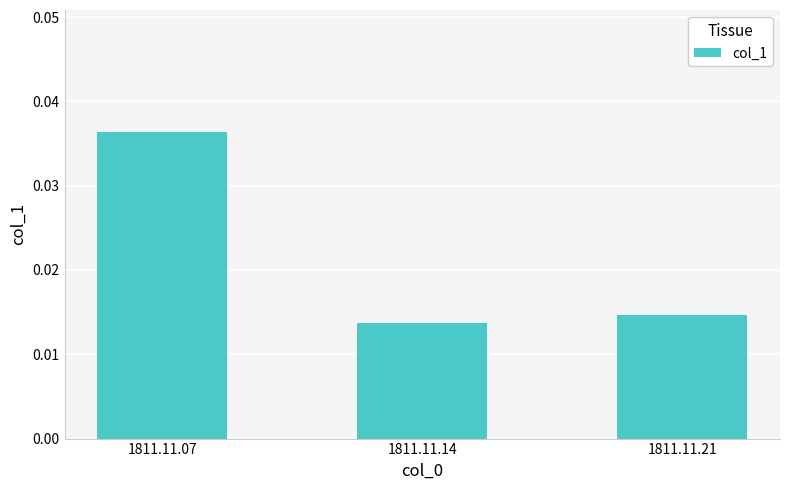

How many values are between 0 and 1?

3